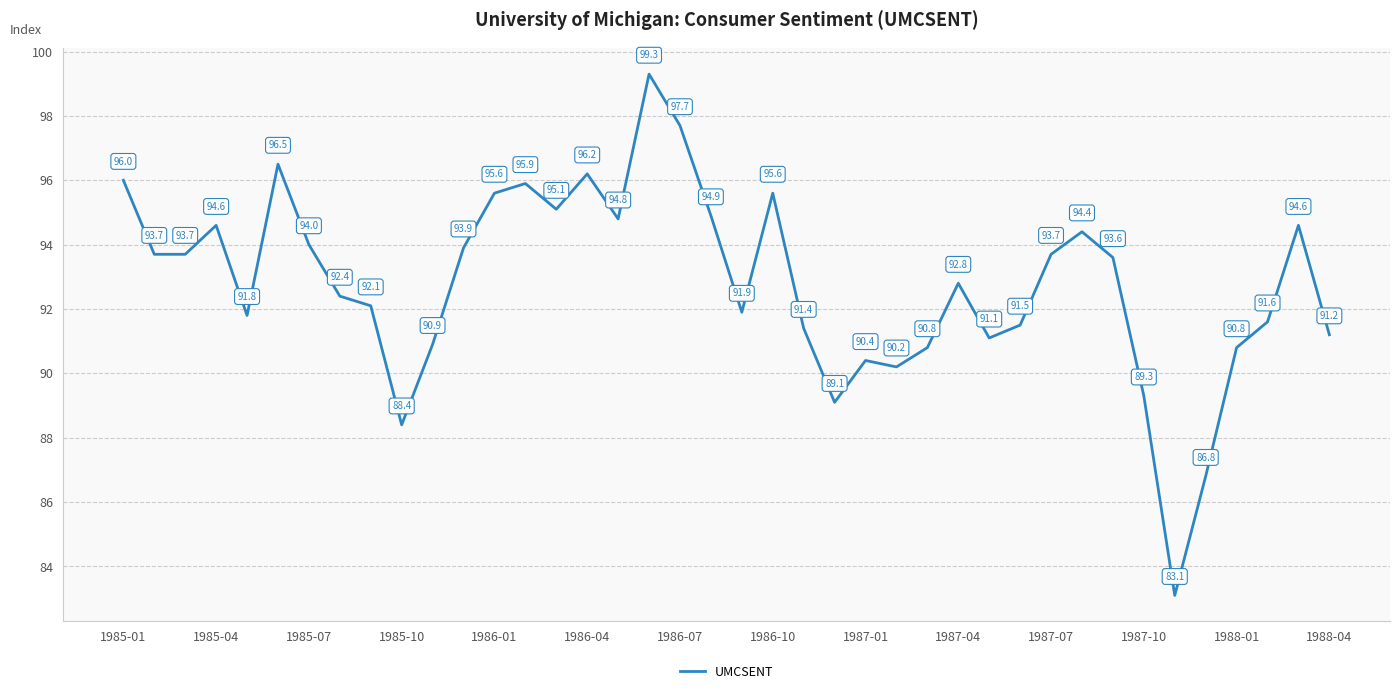

How many values are below 93?

20